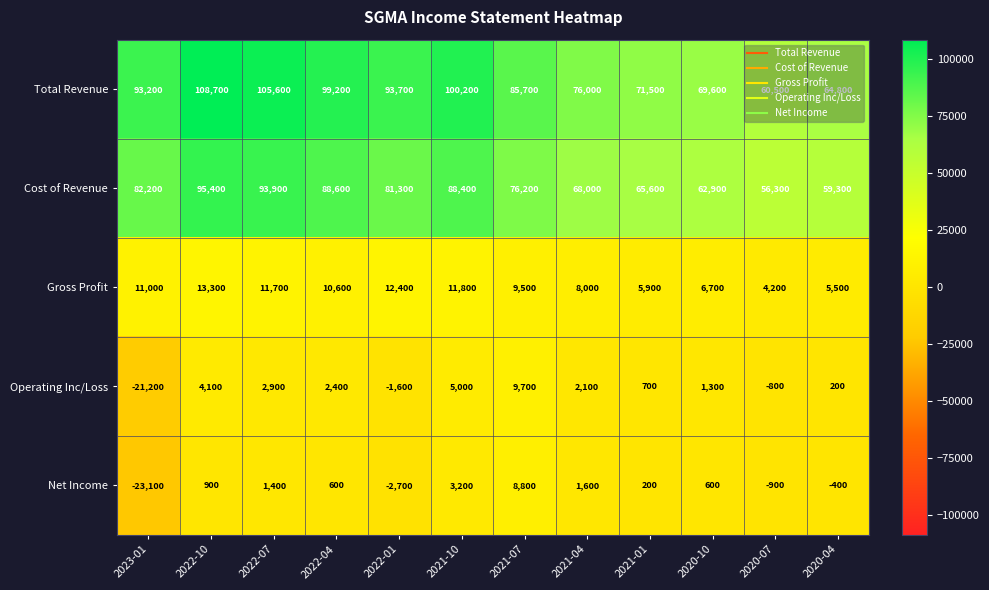

List the series in order of their peak value, highest first.

Total Revenue, Cost of Revenue, Gross Profit, Operating Inc/Loss, Net Income